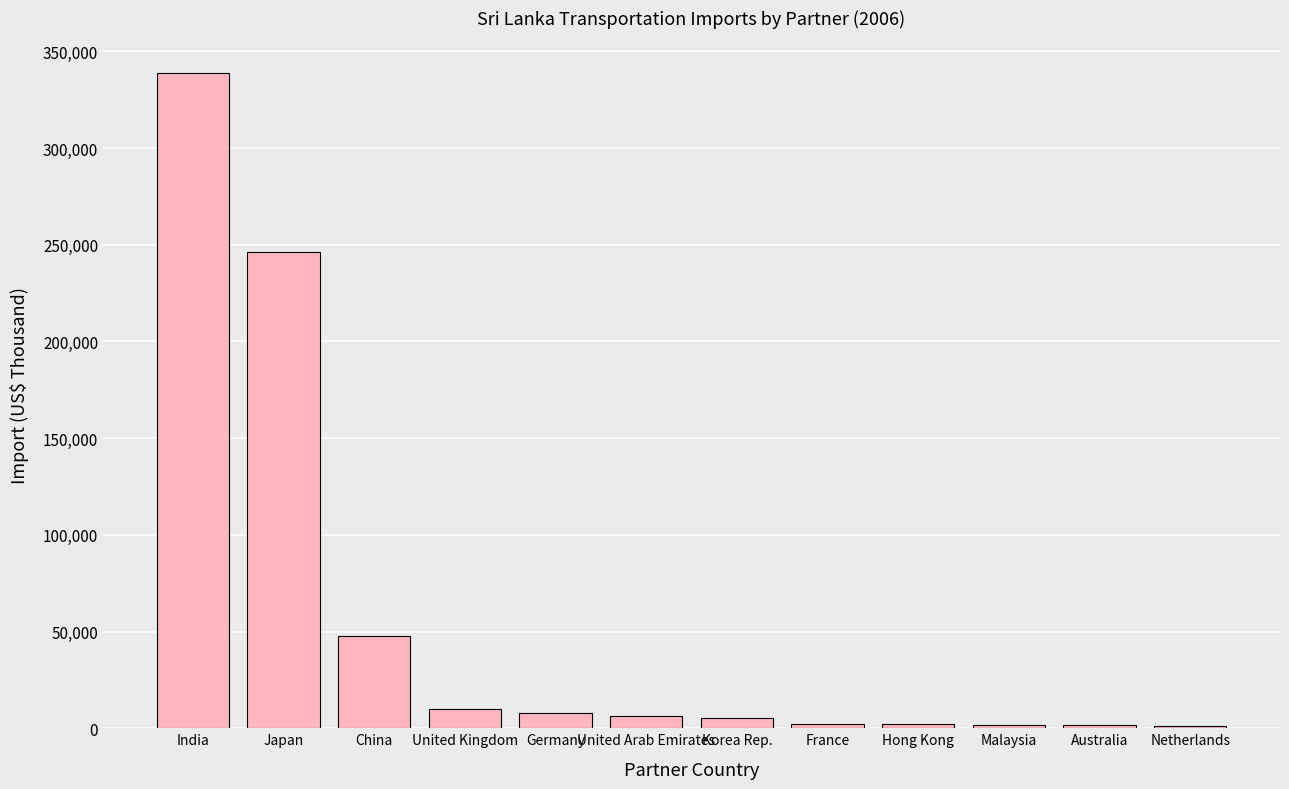

How many values exceed 6489?

6